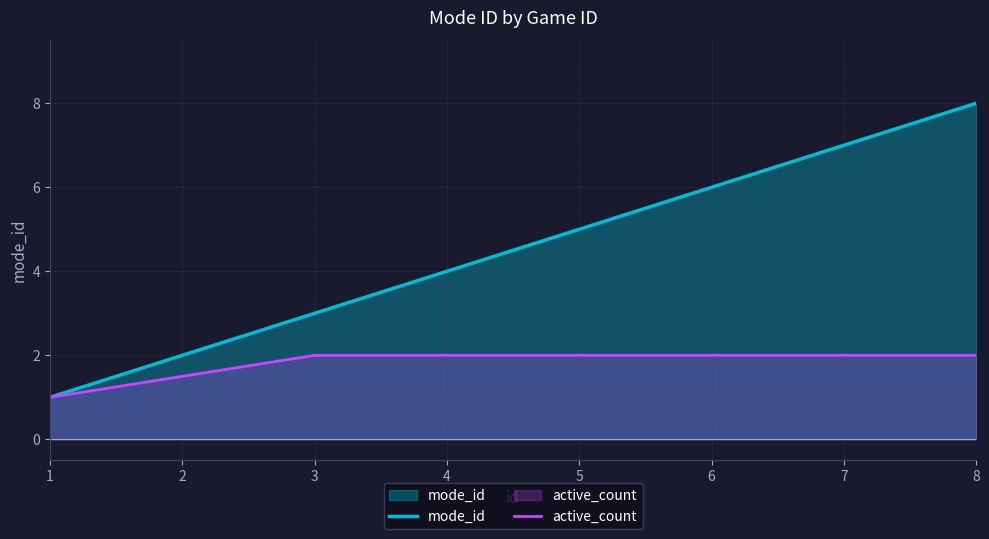

Reading right to left, list all the values displayed in this chart.

mode_id: 8.0	7.0	6.0	5.0	4.0	3.0	2.0	1.0
active_count: 2.0	2.0	2.0	2.0	2.0	2.0	1.5	1.0